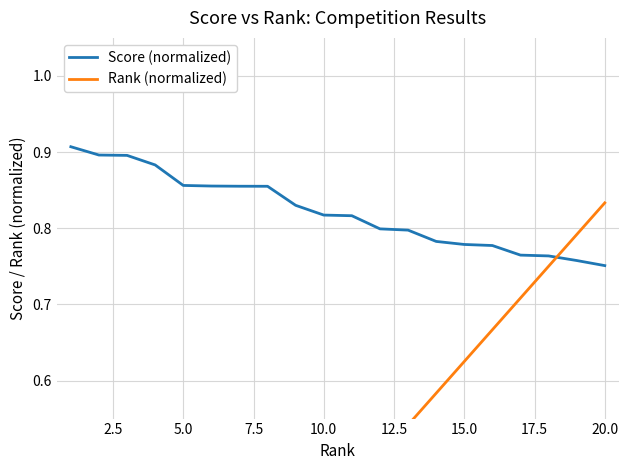

The Score (normalized) series shows 1.3 at 10.0. True or false?

False